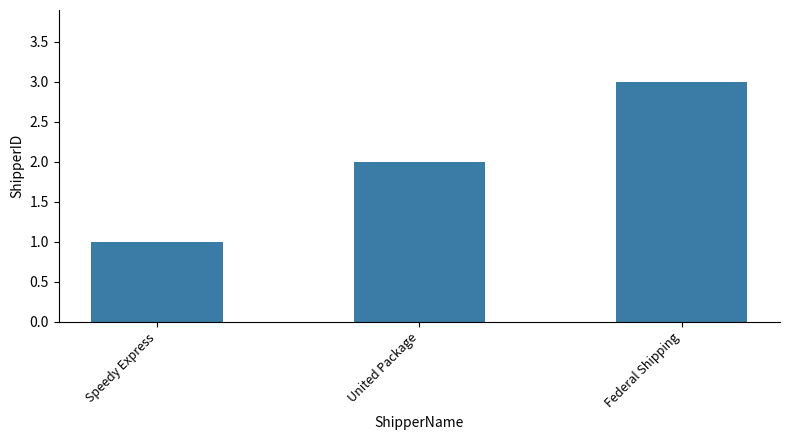

Between United Package and Speedy Express, which is larger?

United Package